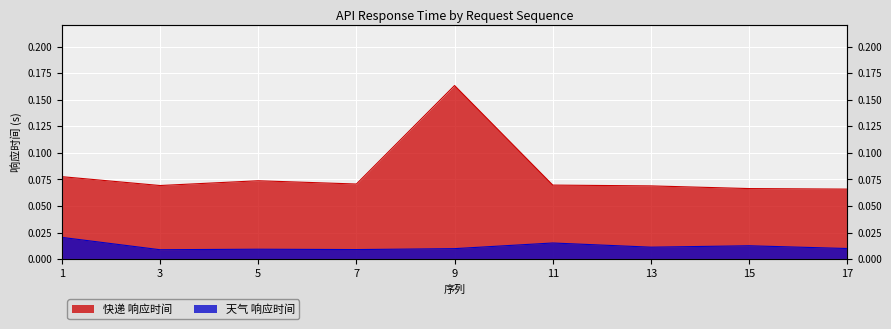

How many data points does each series have?

9